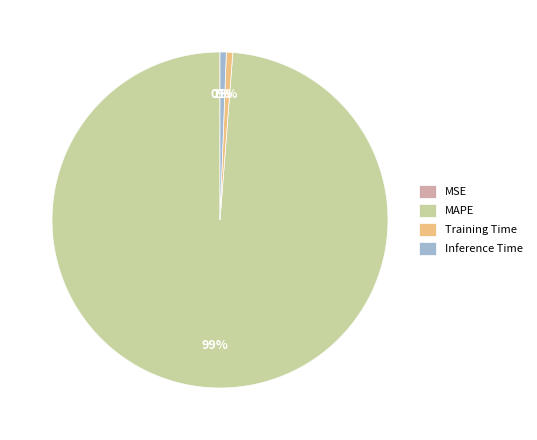

The MAPE slice represents 99% of the pie. True or false?

True